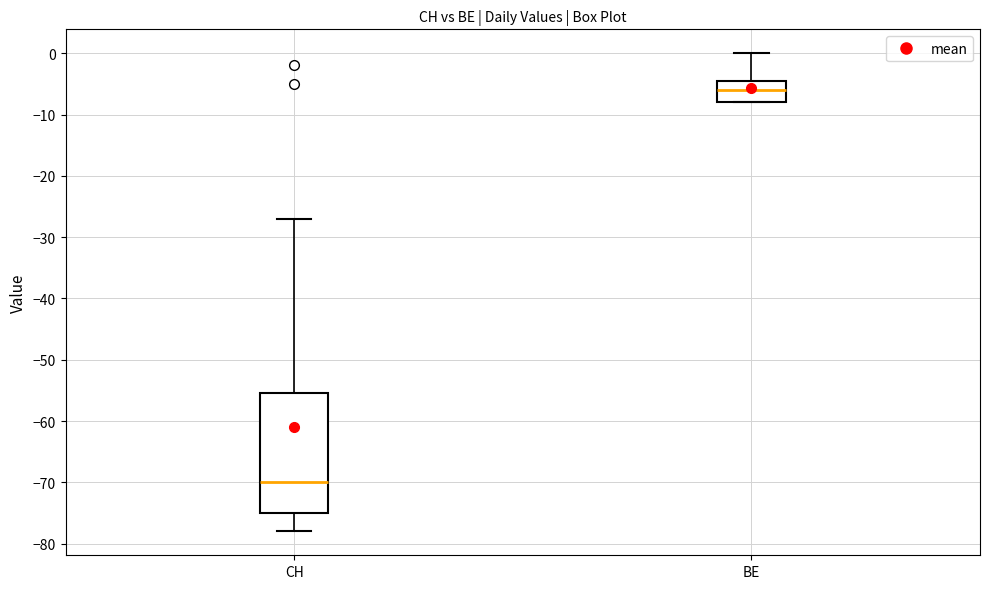

Reading left to right, read every box against the y-axis: the position of its median line, the range the box covers, and the ends of its whiskers. The values are not printed on the chart, so give them approximately, as read against the axis.

CH: median -70, box -75 to -55, whiskers -78 to -27
BE: median -6, box -8 to -4, whiskers -8 to 0